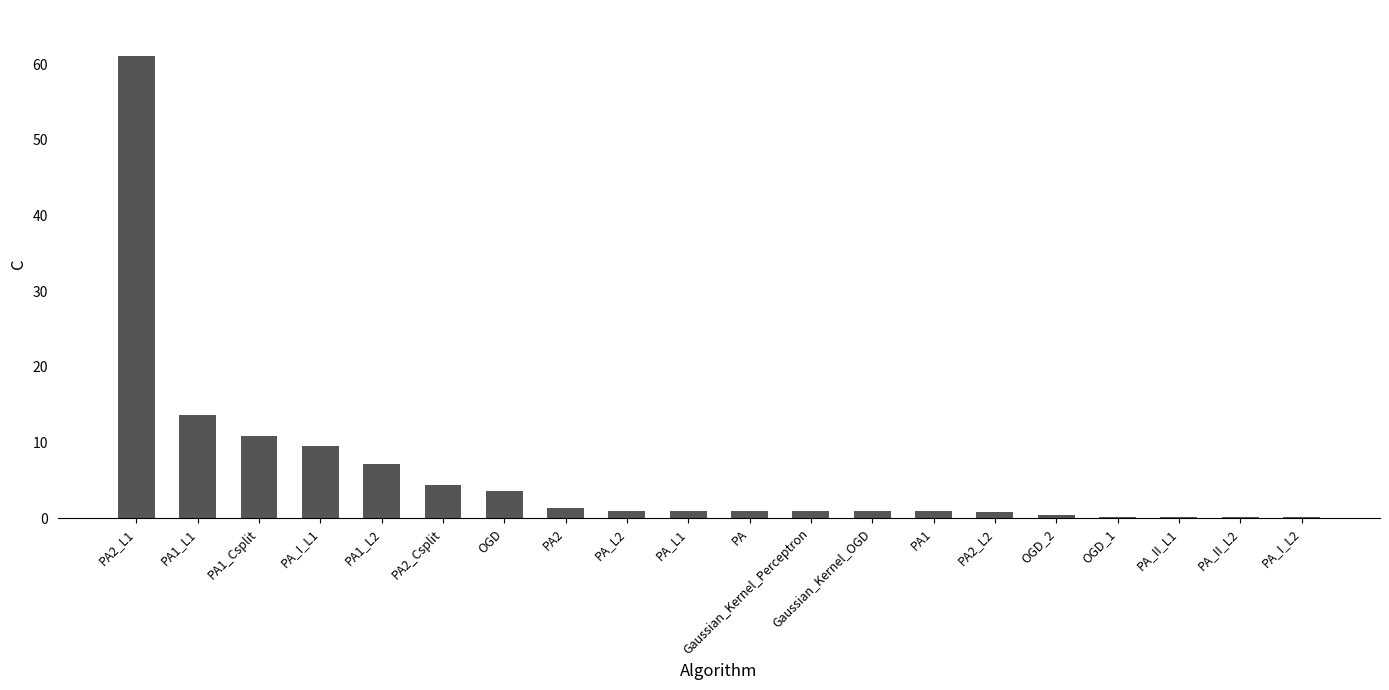

What is the difference between the values at PA_I_L1 and PA_II_L1?

9.4